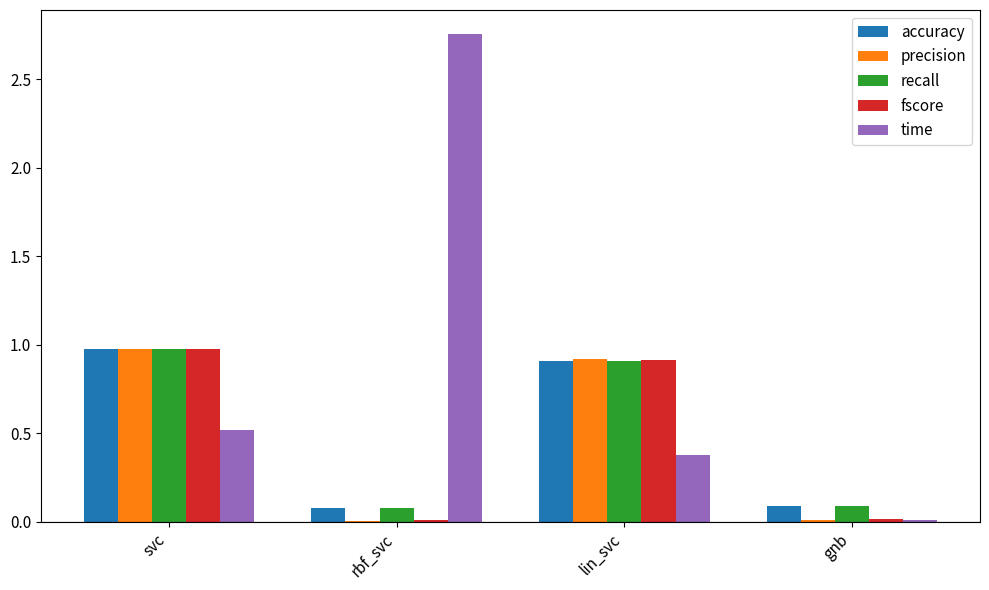

Which series has the widest spread of values?

time